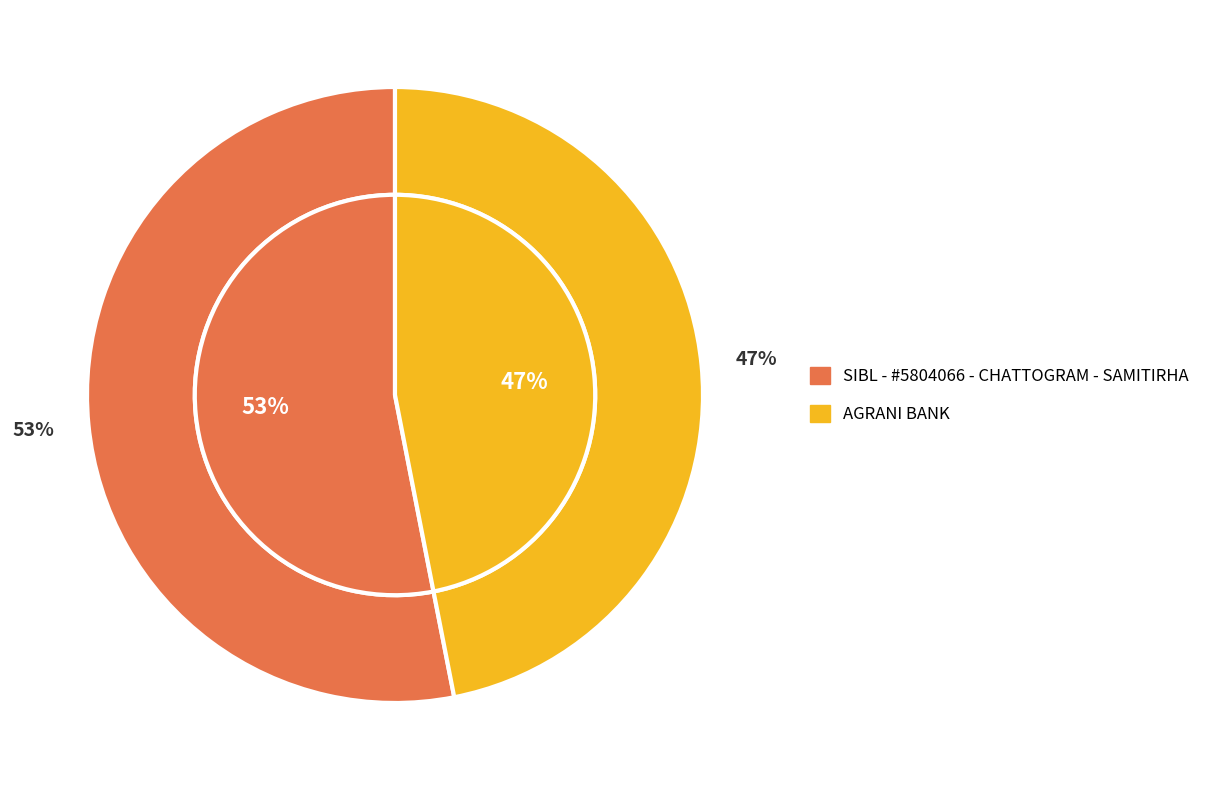

Count the number of slices in the pie.

2